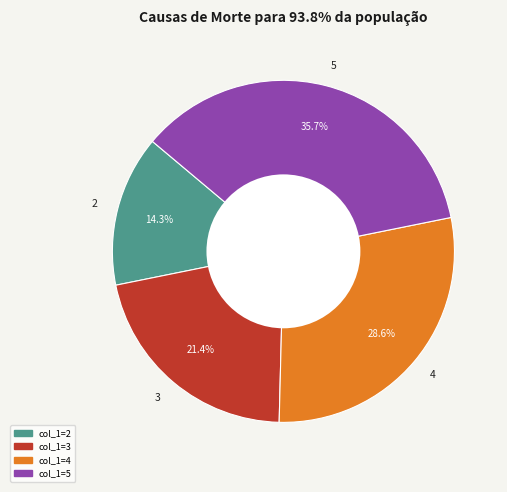

Is there any slice that represents more than half of the pie?

No